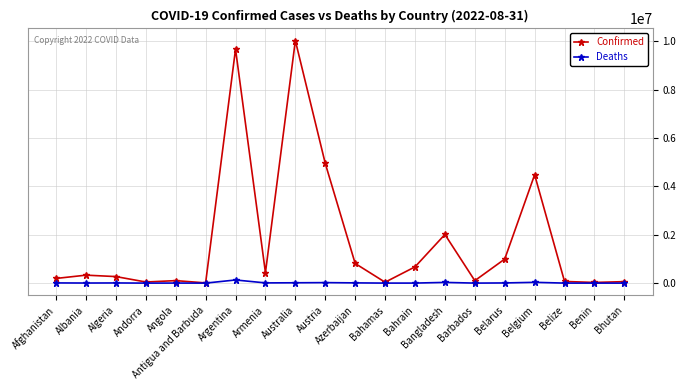

How many distinct data groups are displayed?

2